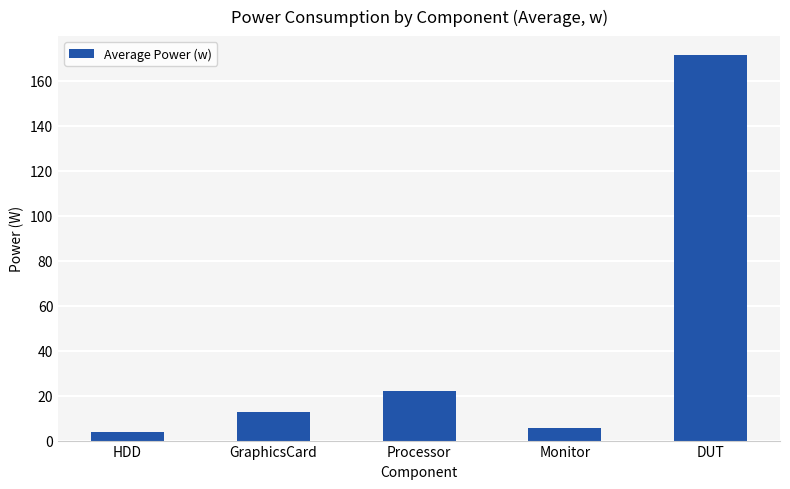

What position from the left is DUT?

5